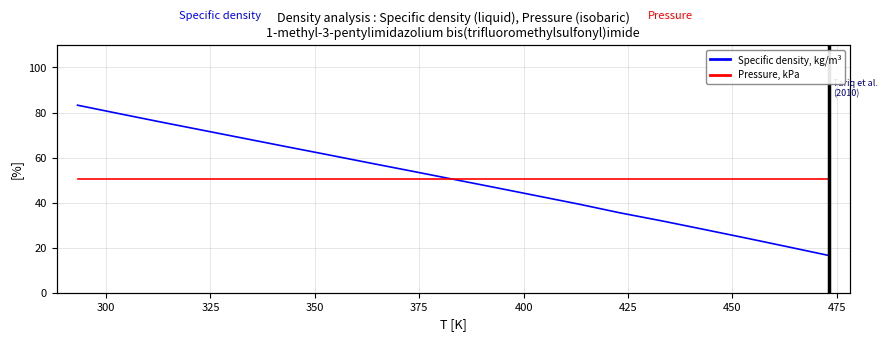

Reading left to right, transcribe all the data shown in this chart.

Specific density, kg/m3: 83.2	79.5	75.8	72.1	68.5	64.8	61.2	57.6	54.0	50.4	46.7	43.0	39.4	35.4	31.9	28.1	24.3	20.4	16.5
Pressure, kPa: 50.7	50.7	50.7	50.7	50.7	50.7	50.7	50.7	50.7	50.7	50.7	50.7	50.7	50.7	50.7	50.7	50.7	50.7	50.7